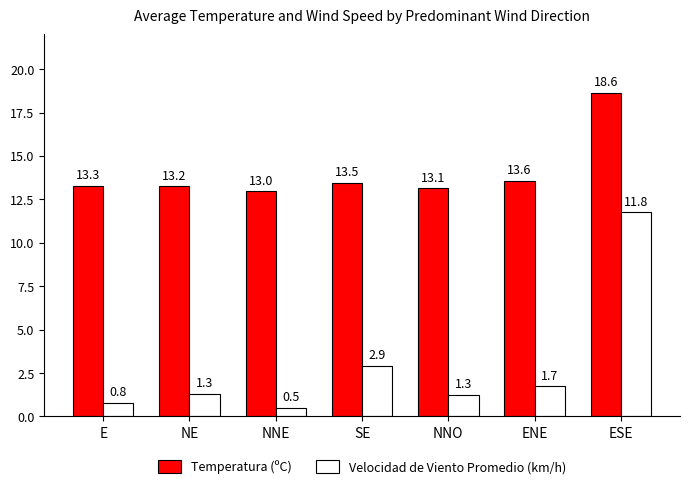

Is it true that Velocidad de Viento Promedio (km/h) equals 1.3 at NNO?

True